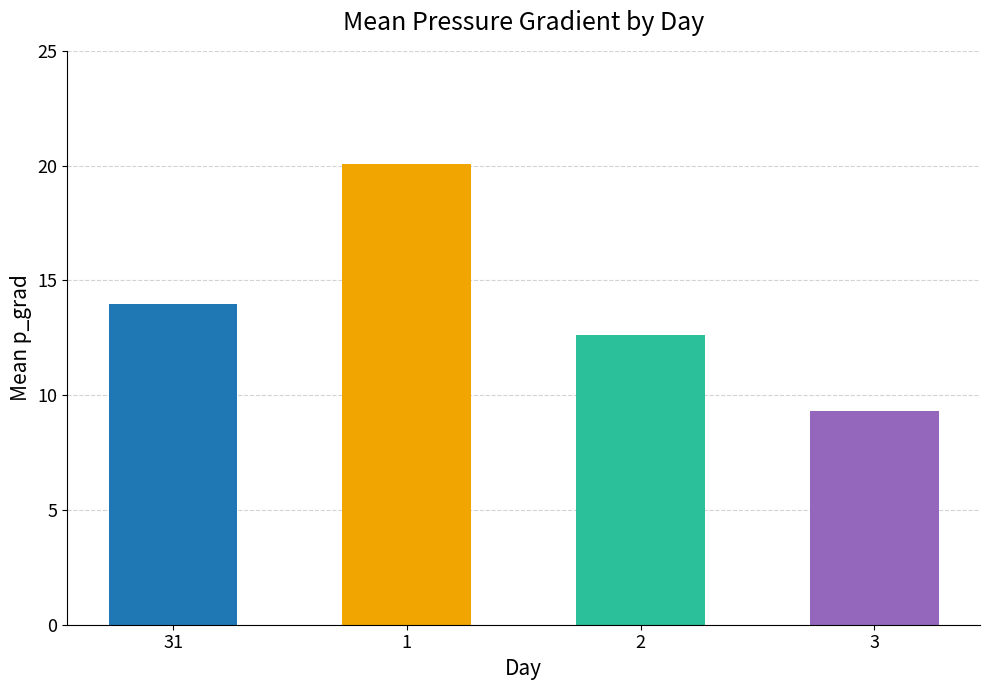

What is the value of the 4th bar from the left?

9.3